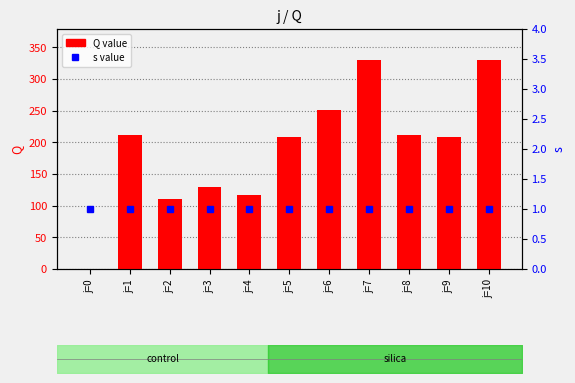

True or false: Q value has a value of 117.5 at j=4.

True